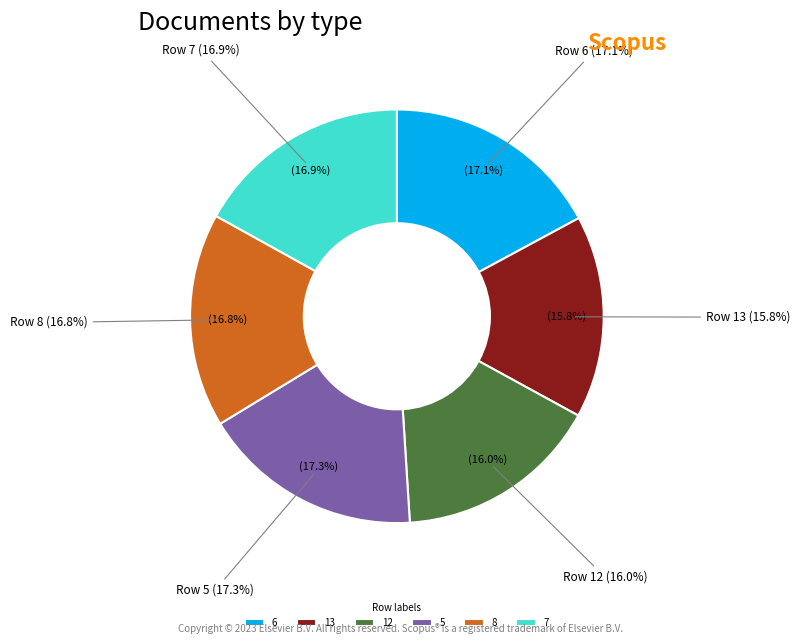

To the nearest percent, what is the difference between the largest and smallest slice percentages?

1%